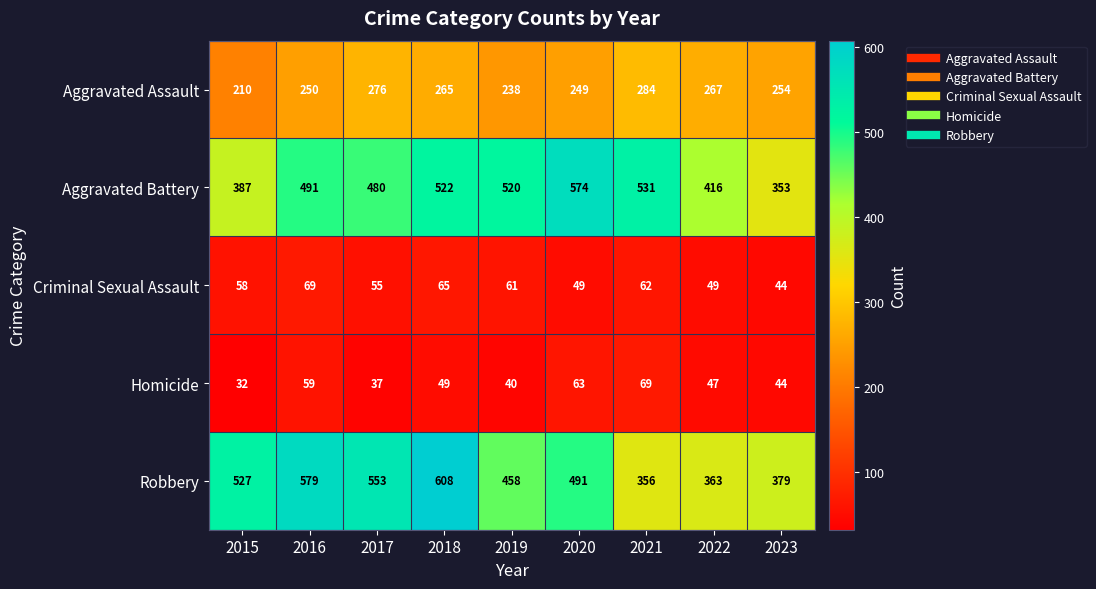

Is it true that Aggravated Battery equals 574 at 2020?

True